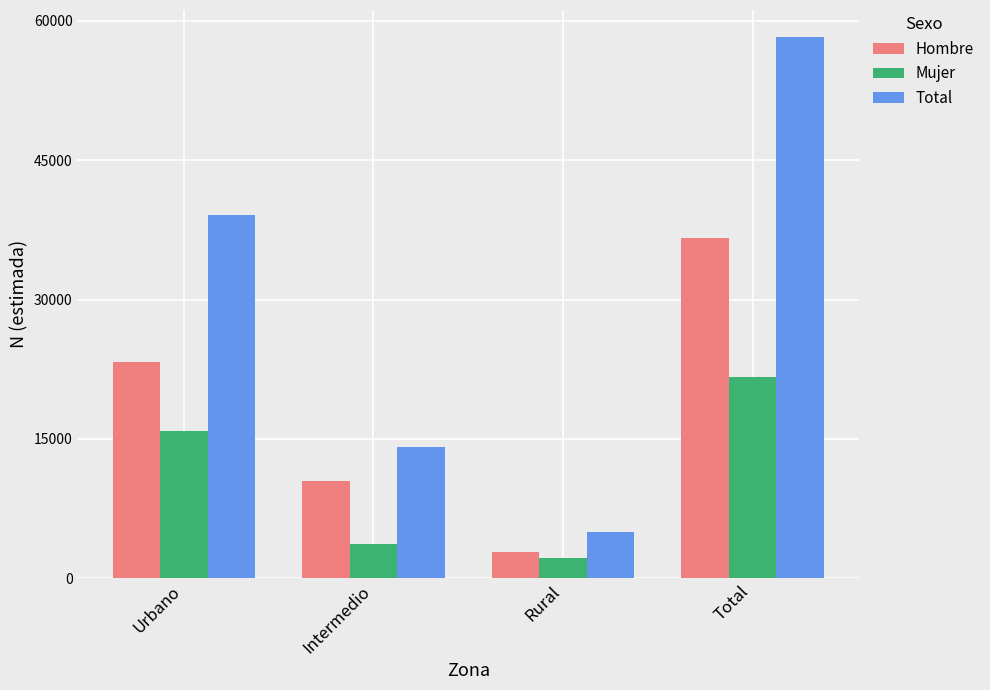

What are all the series names shown in the legend?

Hombre, Mujer, Total